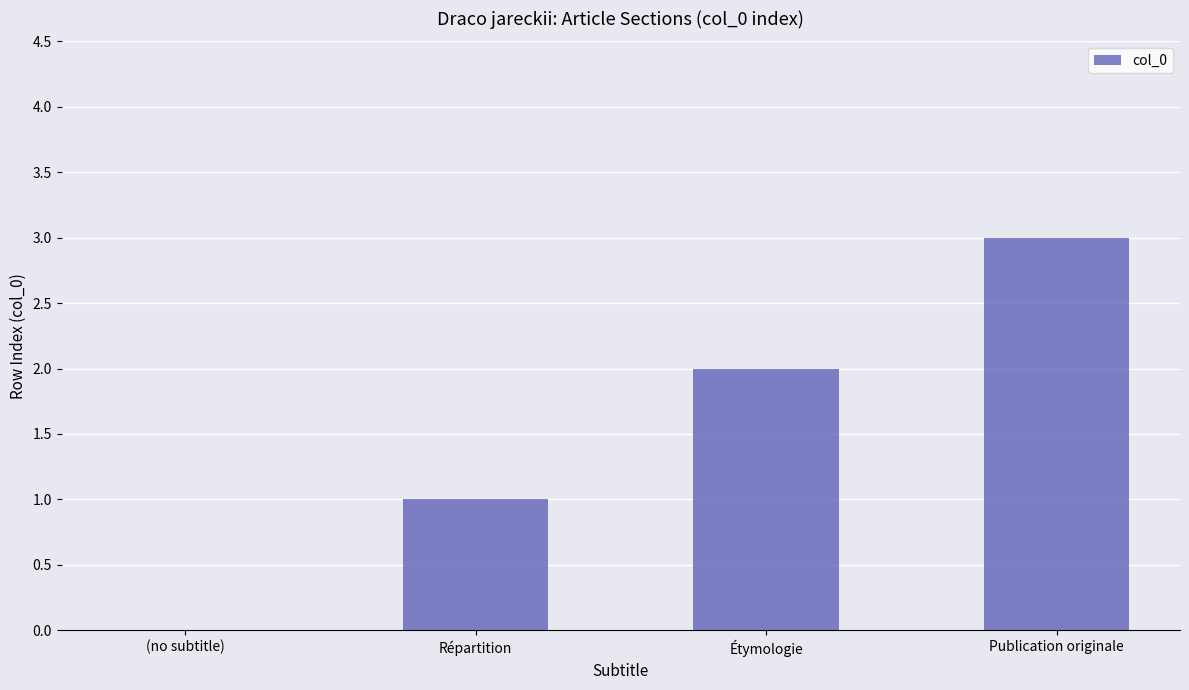

The chart shows a value of 3 at Étymologie. True or false?

False